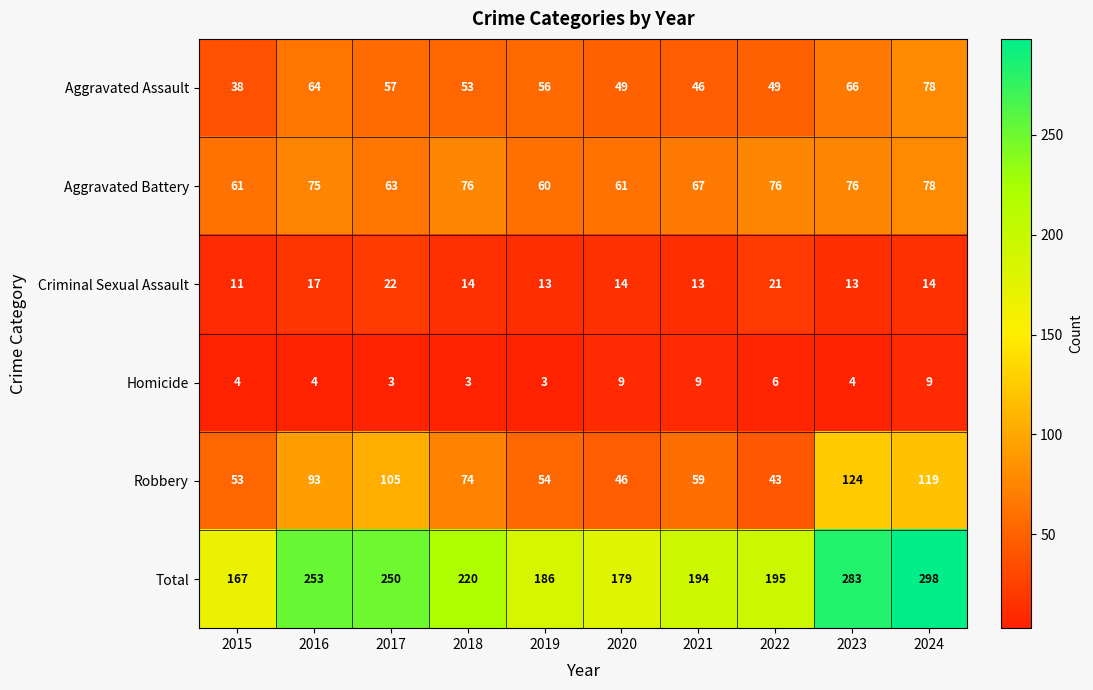

At which category is the sum across all series the highest?

2024